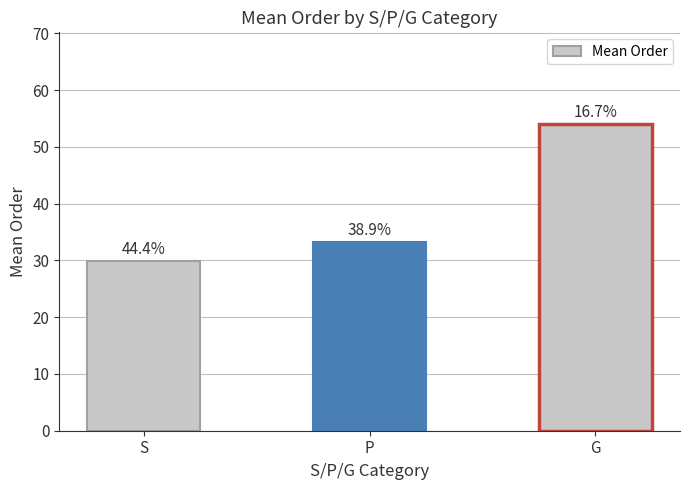

What is the value of the 2nd bar from the left?

33.3